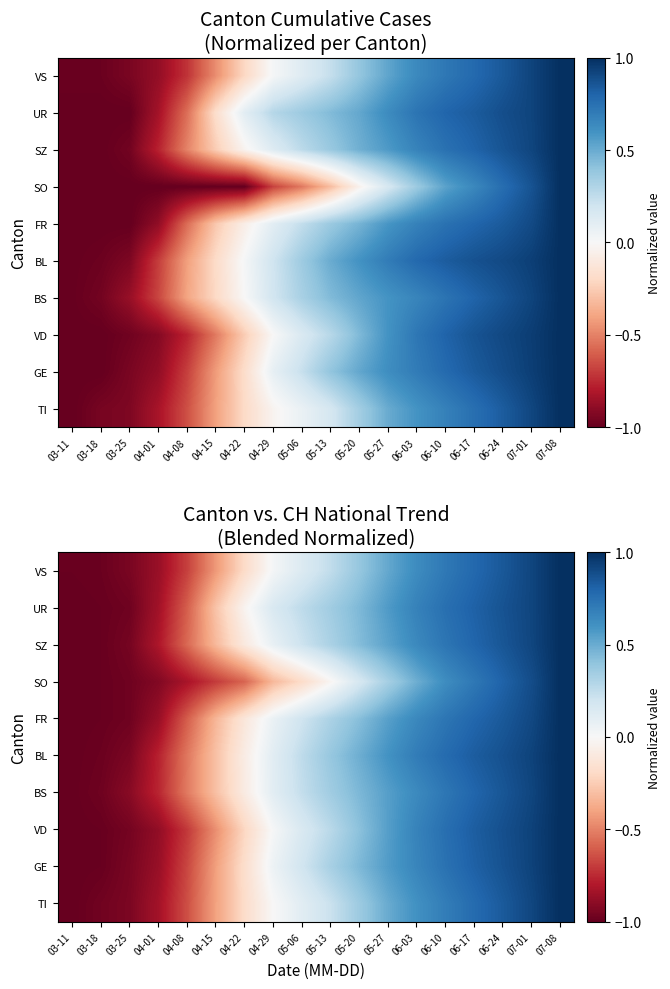

How many distinct data groups are displayed?

10